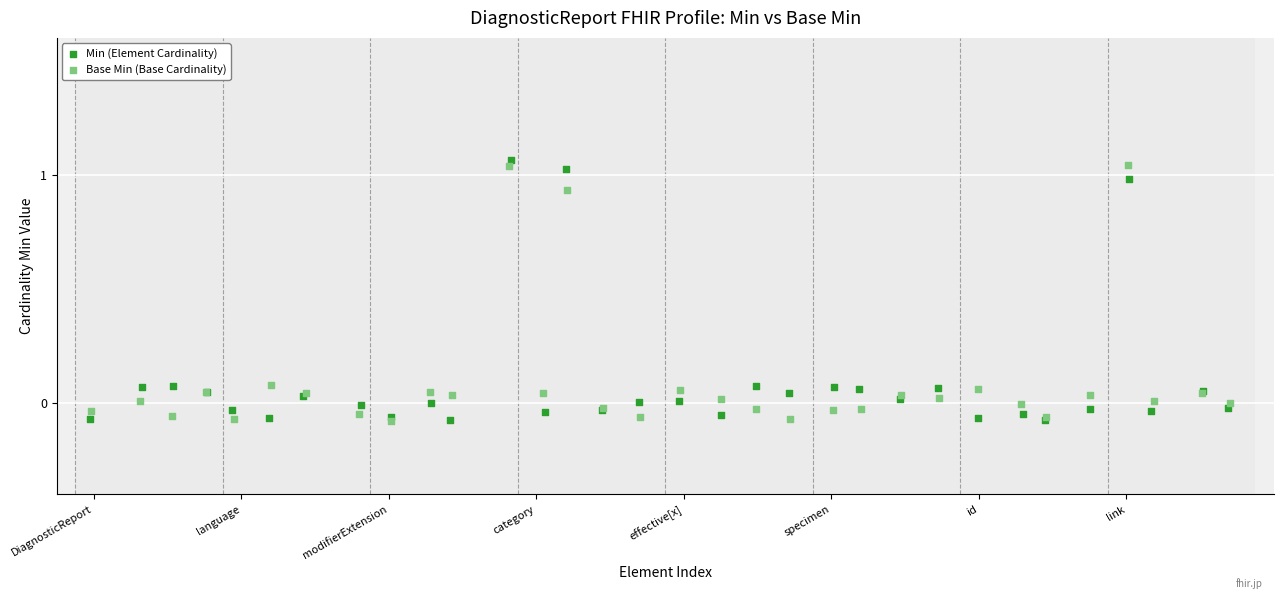

Which series has the widest spread of Y values?

Min (Element Cardinality)